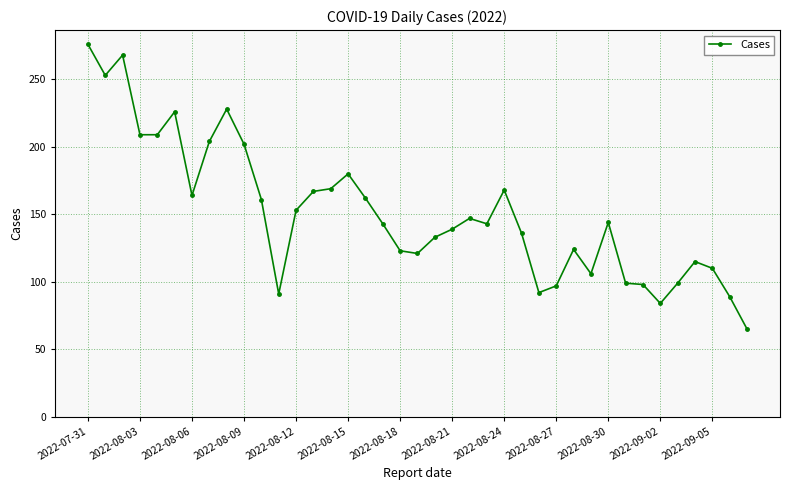

What is the value of the 34th point from the left?

84